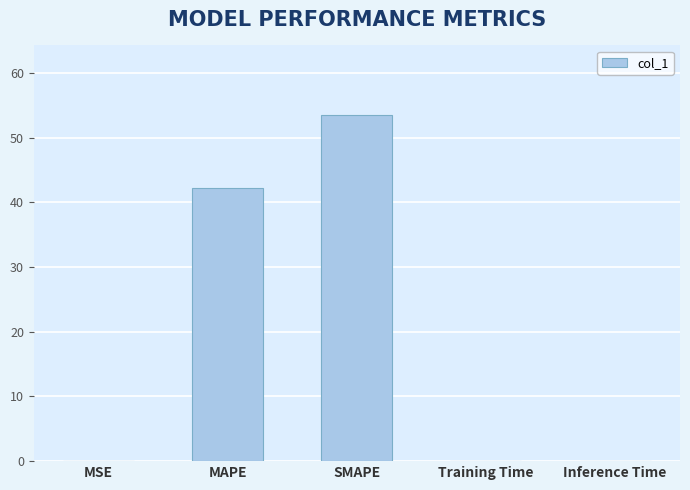

What is the approximate value at MAPE?

42.2